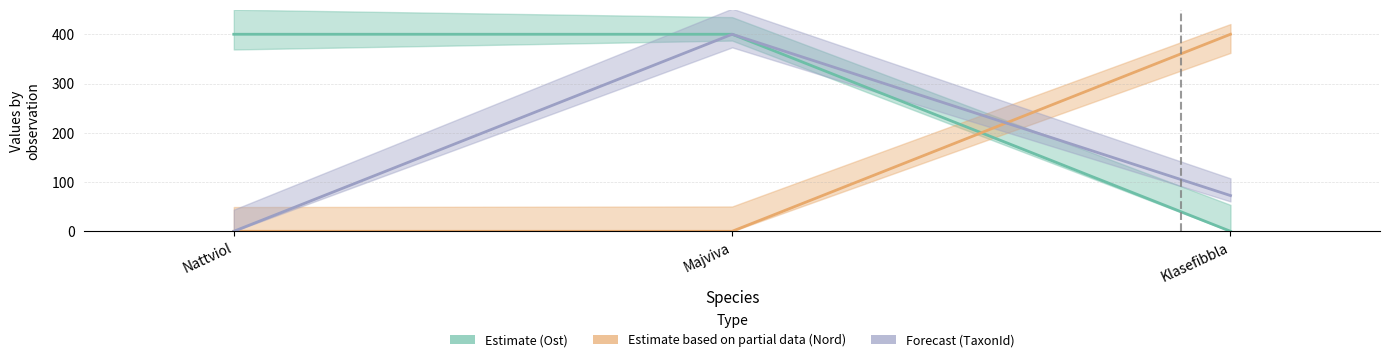

How many series are shown in this chart?

3